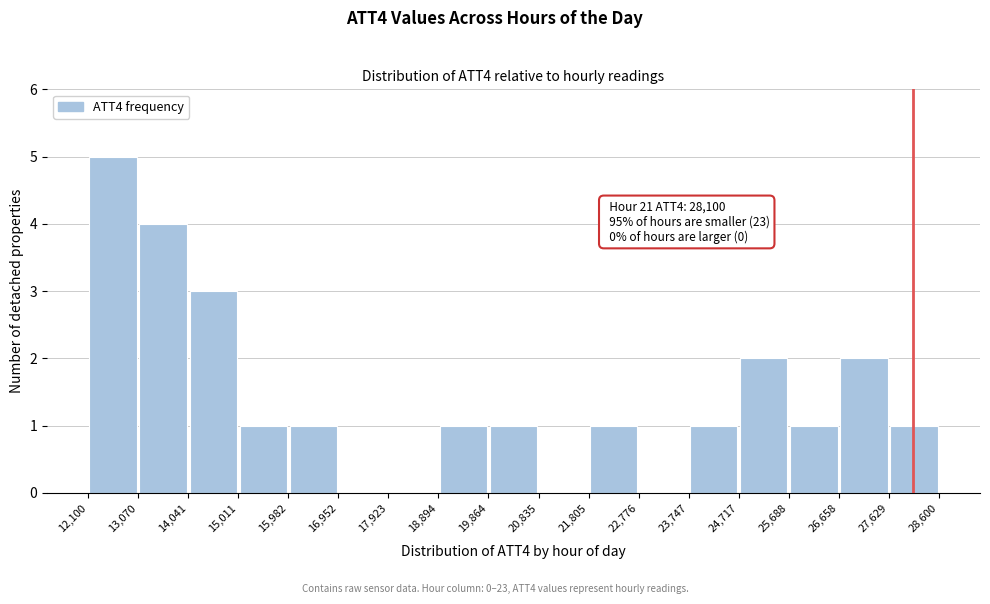

Over which range of the x-axis is the bar tallest?

12,100 to 13,070